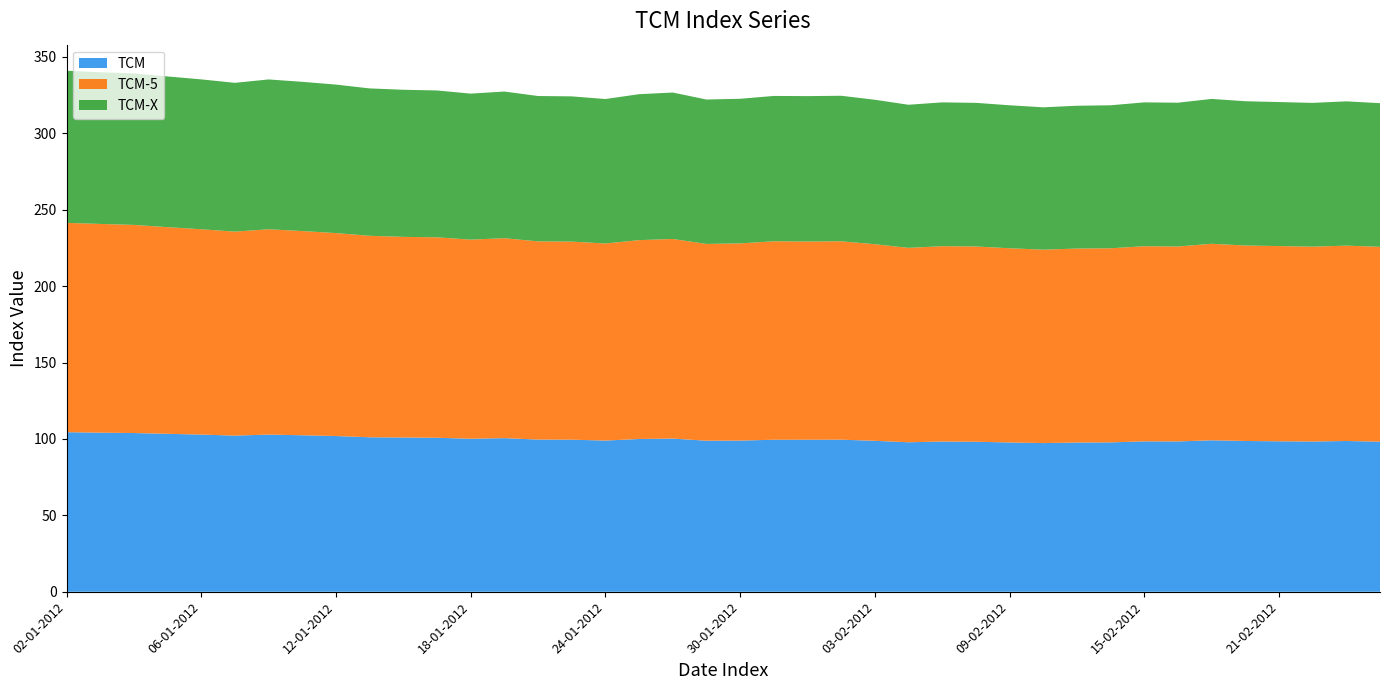

Reading left to right, transcribe all the data shown in this chart.

TCM: 02-01-2012=104.4	03-01-2012=104.1	04-01-2012=103.9	05-01-2012=103.4	06-01-2012=102.9	09-01-2012=102.2	10-01-2012=102.9	11-01-2012=102.4	12-01-2012=101.9	13-01-2012=101.1	16-01-2012=101.0	17-01-2012=100.8	18-01-2012=100.1	19-01-2012=100.5	20-01-2012=99.6	23-01-2012=99.5	24-01-2012=98.9	25-01-2012=100.0	26-01-2012=100.2	27-01-2012=98.8	30-01-2012=98.9	31-01-2012=99.5	01-02-2012=99.5	02-02-2012=99.5	03-02-2012=98.8	06-02-2012=97.8	07-02-2012=98.3	08-02-2012=98.2	09-02-2012=97.7	10-02-2012=97.3	13-02-2012=97.7	14-02-2012=97.8	15-02-2012=98.4	16-02-2012=98.4	17-02-2012=99.1	20-02-2012=98.7	21-02-2012=98.5	22-02-2012=98.3	23-02-2012=98.7	24-02-2012=98.2
TCM-5: 02-01-2012=137.0	03-01-2012=136.6	04-01-2012=136.2	05-01-2012=135.2	06-01-2012=134.4	09-01-2012=133.5	10-01-2012=134.4	11-01-2012=133.7	12-01-2012=132.8	13-01-2012=131.9	16-01-2012=131.3	17-01-2012=131.2	18-01-2012=130.3	19-01-2012=130.9	20-01-2012=129.7	23-01-2012=129.6	24-01-2012=129.0	25-01-2012=130.2	26-01-2012=130.6	27-01-2012=128.8	30-01-2012=129.1	31-01-2012=129.9	01-02-2012=129.7	02-02-2012=129.8	03-02-2012=128.7	06-02-2012=127.2	07-02-2012=127.8	08-02-2012=127.8	09-02-2012=127.1	10-02-2012=126.6	13-02-2012=127.0	14-02-2012=127.0	15-02-2012=127.7	16-02-2012=127.6	17-02-2012=128.6	20-02-2012=127.9	21-02-2012=127.8	22-02-2012=127.5	23-02-2012=127.8	24-02-2012=127.5
TCM-X: 02-01-2012=99.6	03-01-2012=99.3	04-01-2012=99.2	05-01-2012=98.6	06-01-2012=98.1	09-01-2012=97.4	10-01-2012=98.0	11-01-2012=97.7	12-01-2012=97.2	13-01-2012=96.5	16-01-2012=96.3	17-01-2012=96.1	18-01-2012=95.6	19-01-2012=96.0	20-01-2012=95.1	23-01-2012=95.0	24-01-2012=94.5	25-01-2012=95.5	26-01-2012=95.8	27-01-2012=94.5	30-01-2012=94.7	31-01-2012=95.1	01-02-2012=95.2	02-02-2012=95.2	03-02-2012=94.6	06-02-2012=93.7	07-02-2012=94.1	08-02-2012=94.0	09-02-2012=93.6	10-02-2012=93.2	13-02-2012=93.5	14-02-2012=93.6	15-02-2012=94.2	16-02-2012=94.1	17-02-2012=94.8	20-02-2012=94.4	21-02-2012=94.2	22-02-2012=94.1	23-02-2012=94.4	24-02-2012=94.0